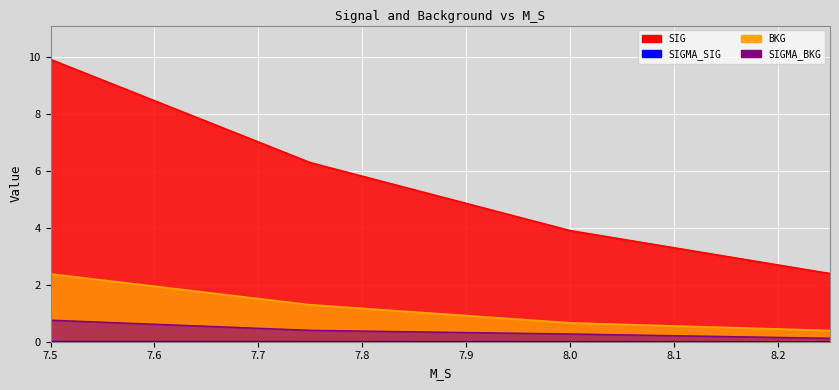

What is the maximum value shown in the chart?

9.9